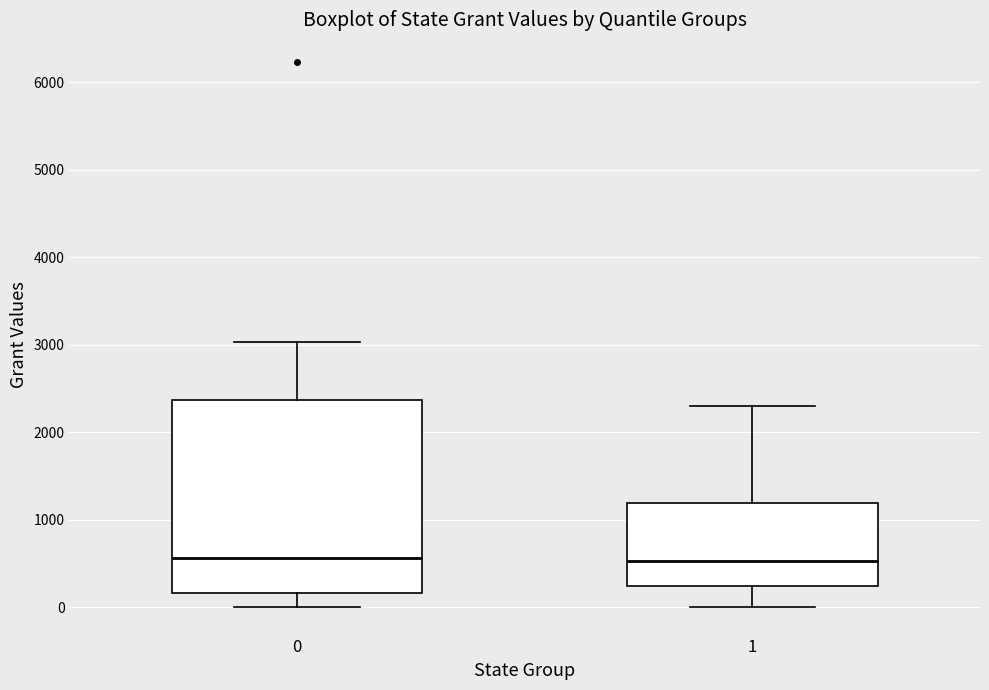

Reading left to right, read every box against the y-axis: the position of its median line, the range the box covers, and the ends of its whiskers. The values are not printed on the chart, so give them approximately, as read against the axis.

0: median 600, box 200 to 2400, whiskers 0 to 3000
1: median 500, box 200 to 1200, whiskers 0 to 2300